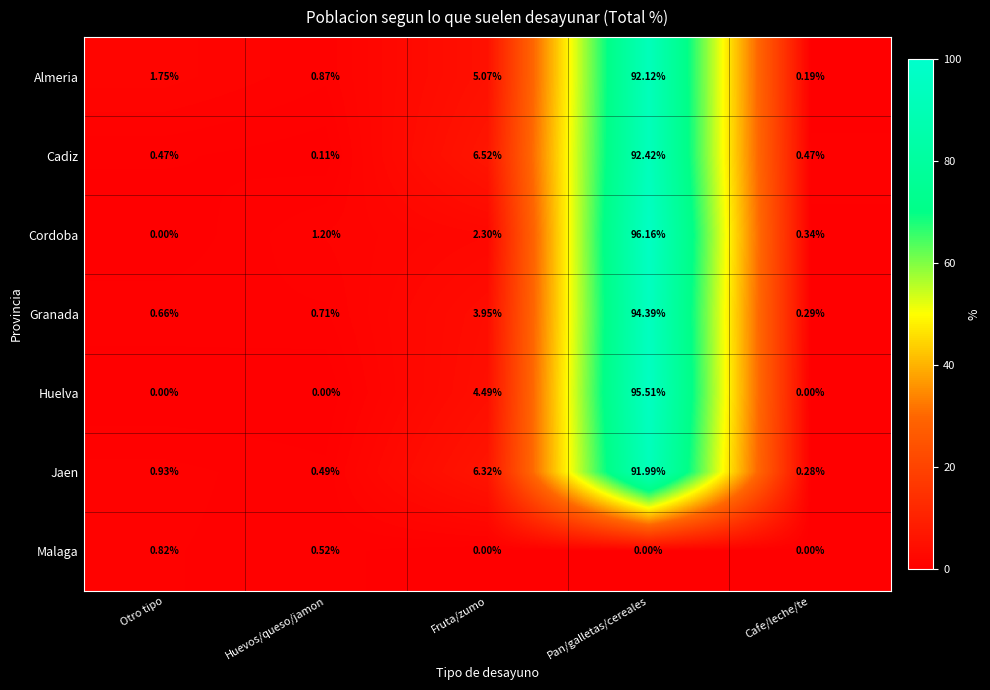

Rank the series by their maximum value, from highest to lowest.

Cordoba, Huelva, Granada, Cadiz, Almeria, Jaen, Malaga